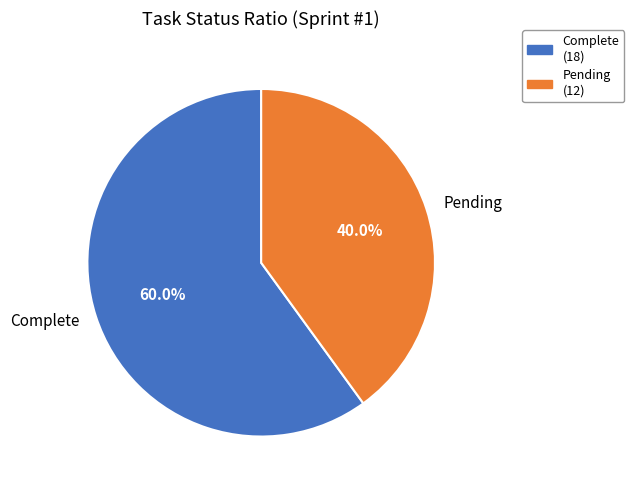

To the nearest percent, what is the difference between the Pending and Complete slice percentages?

20%